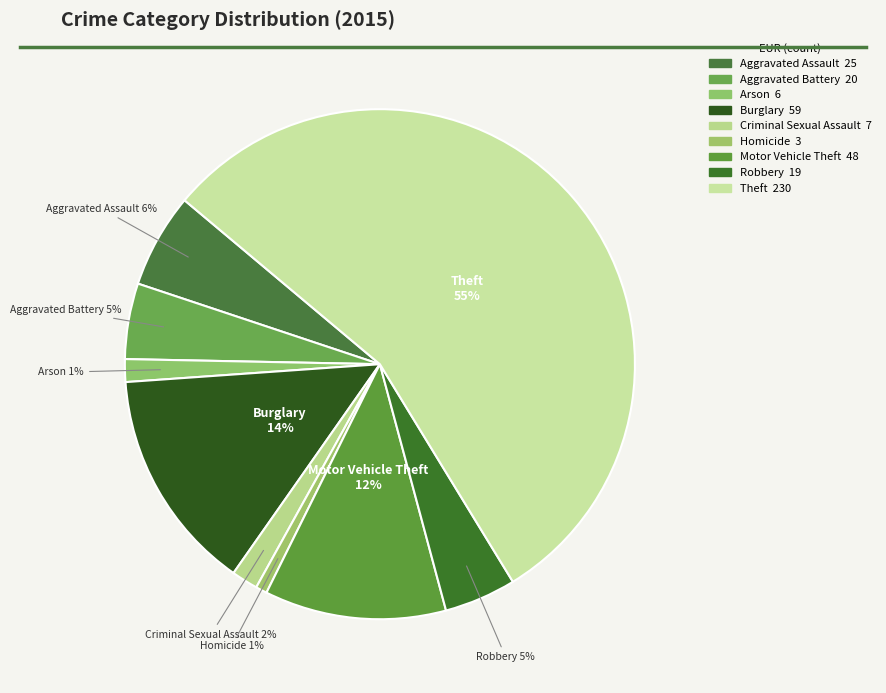

Count the number of slices in the pie.

9